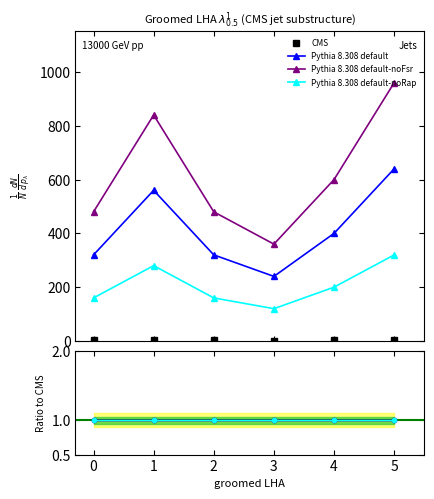

Does the chart have visible grid lines?

No